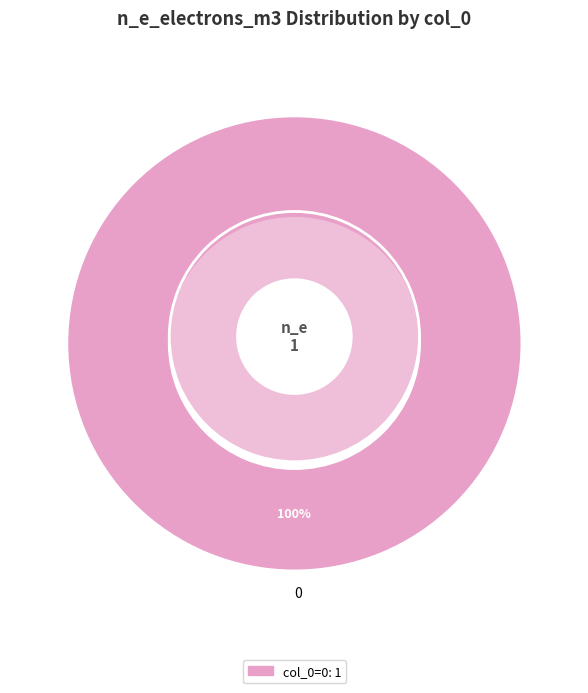

What percentage is NOT represented by 1?

100.0%